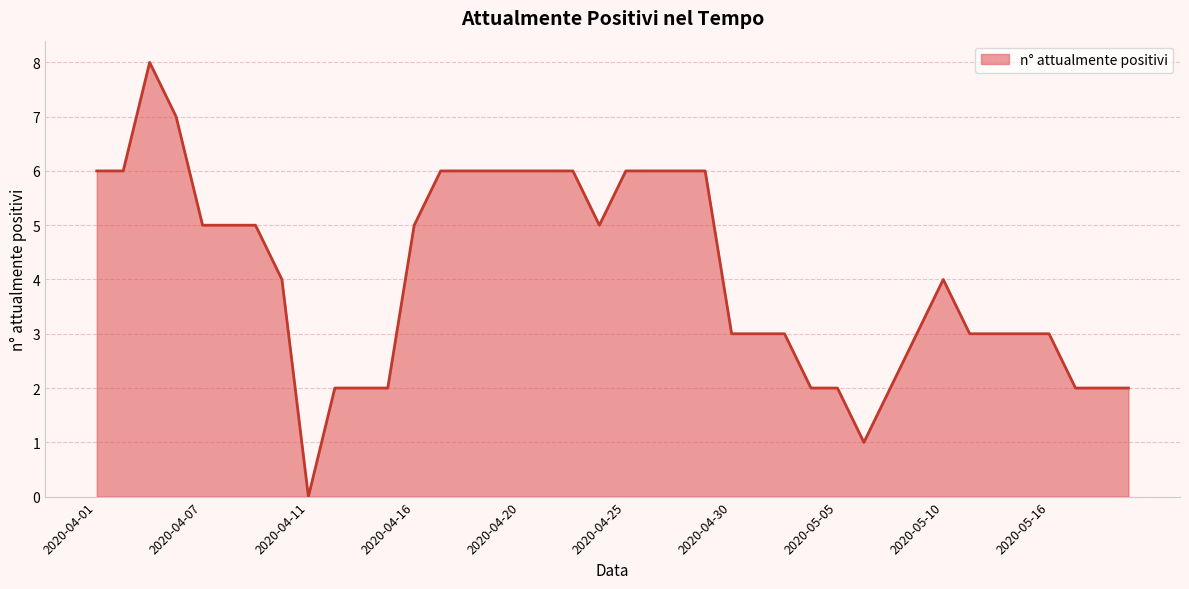

What is the difference between the second highest and second lowest values?

6